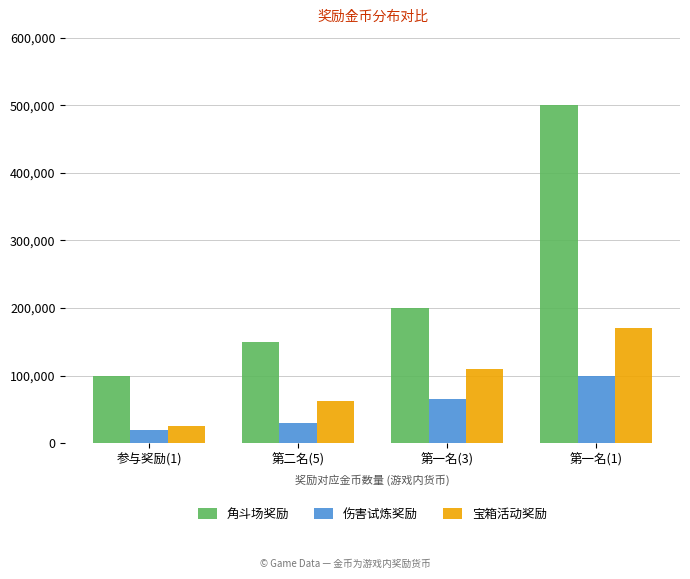

The value of 宝箱活动奖励 at 第一名(1) is 291283. True or false?

False